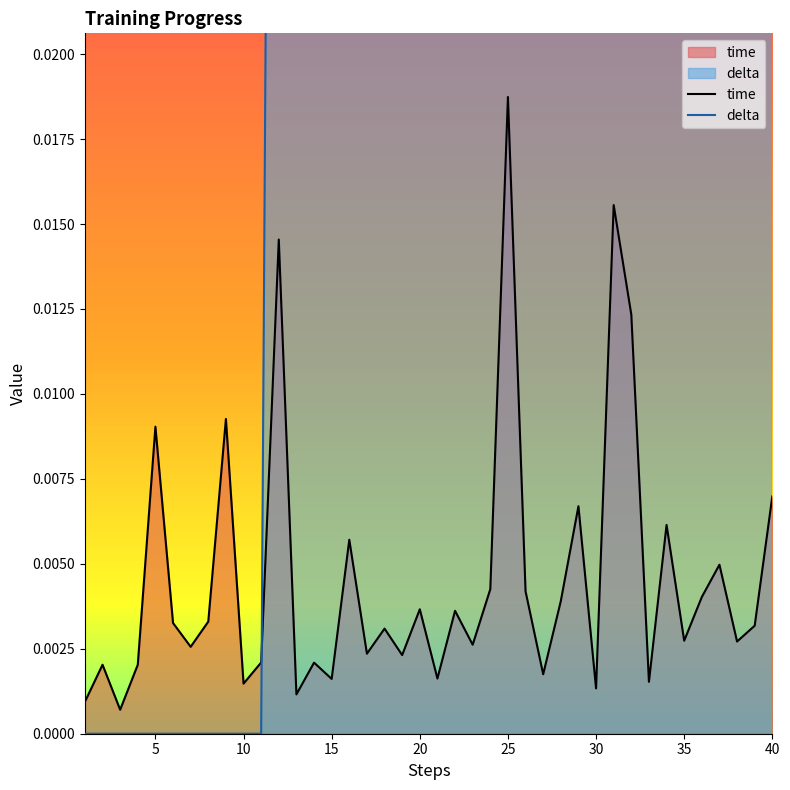

What is the sum of the delta values at 32 and 27?

0.2